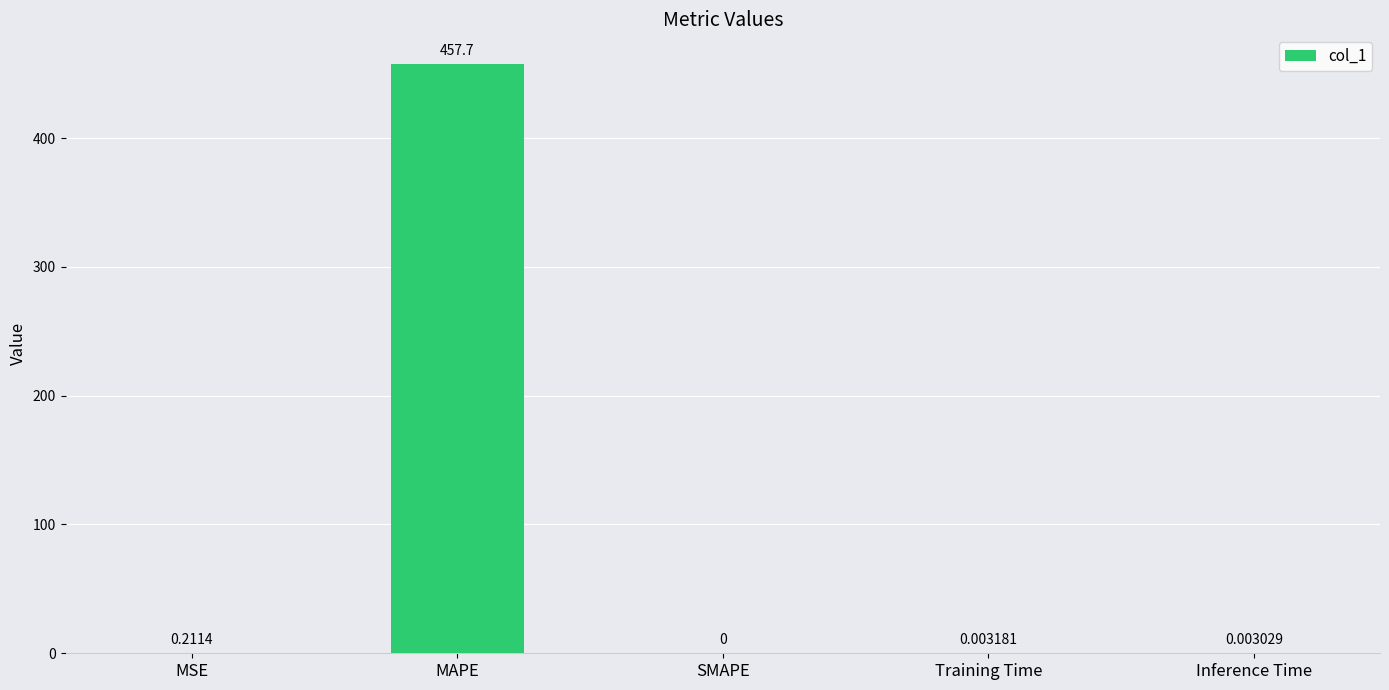

What is the sum of all values?

457.9